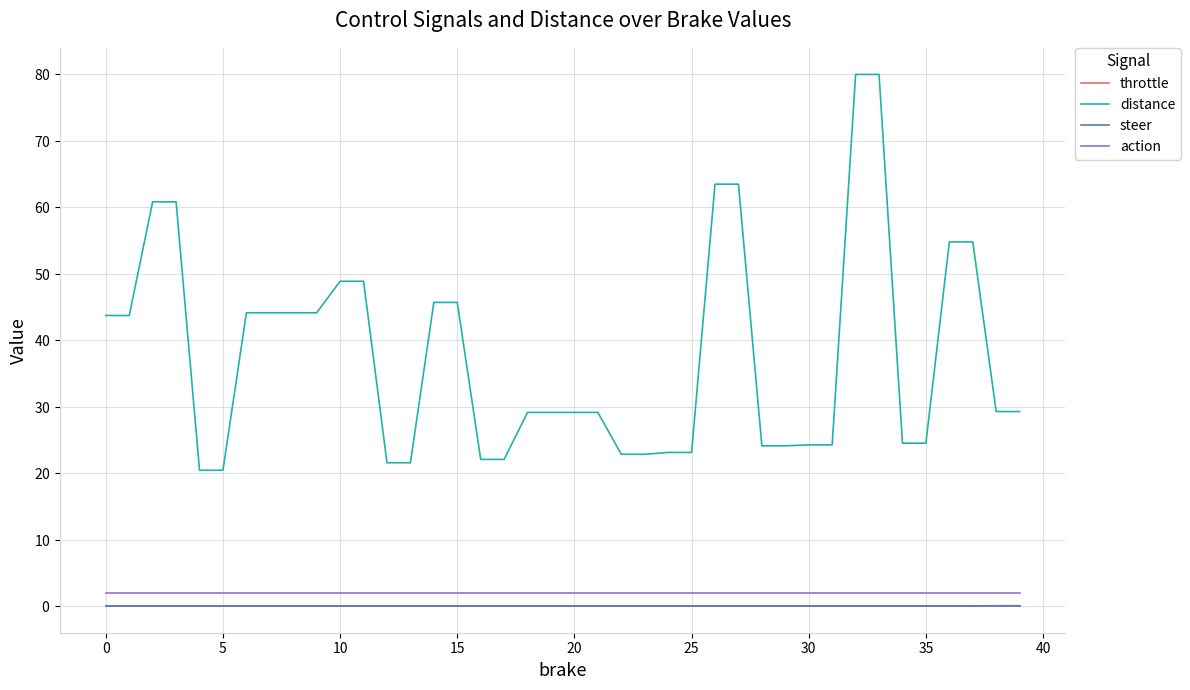

True or false: action and steer intersect in this chart.

False